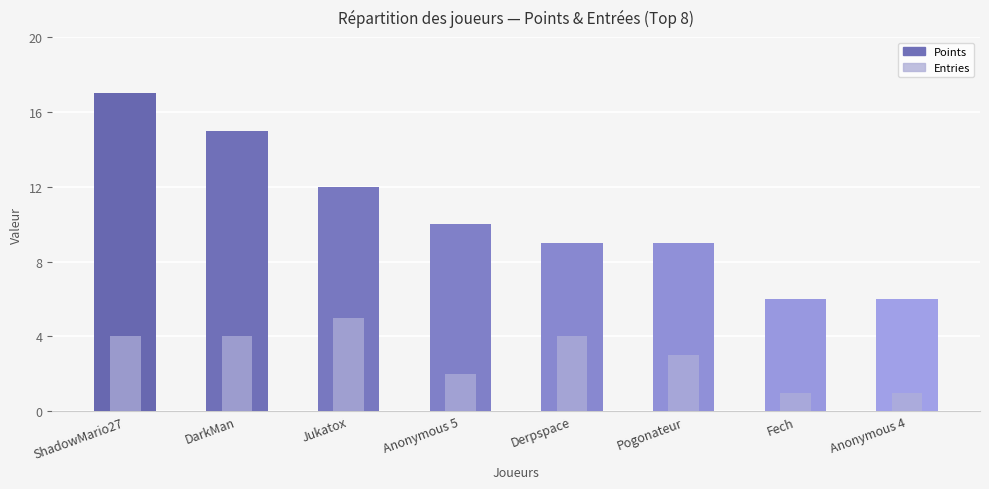

At which label does Points reach its minimum?

Fech